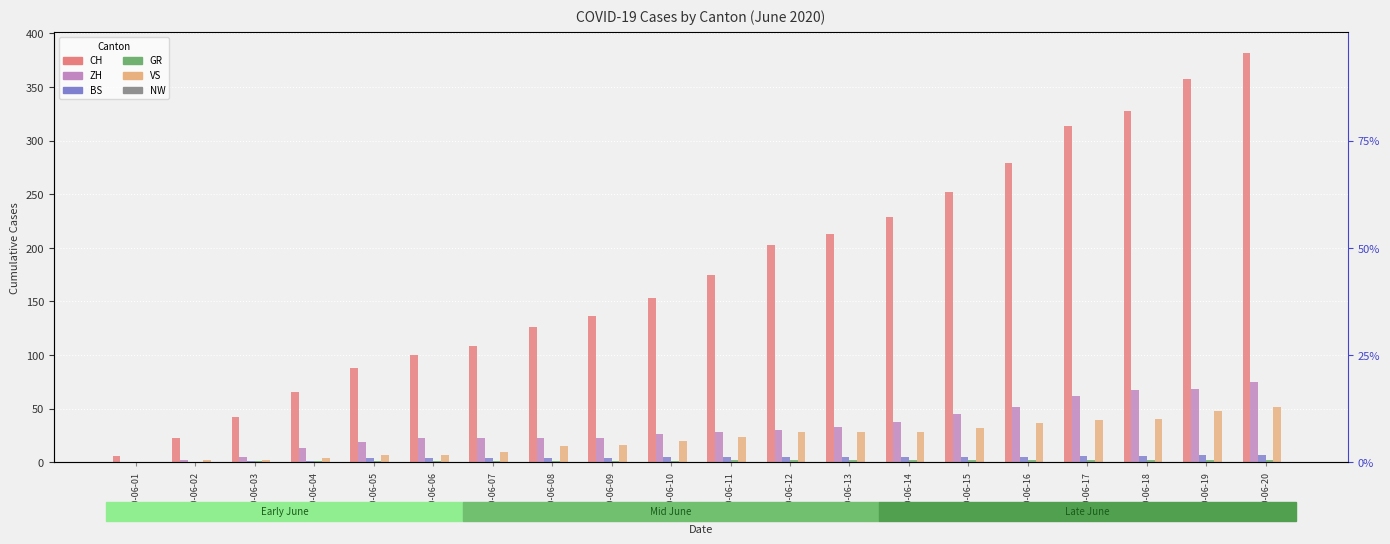

Is it true that VS equals 48 at 2020-06-19?

True